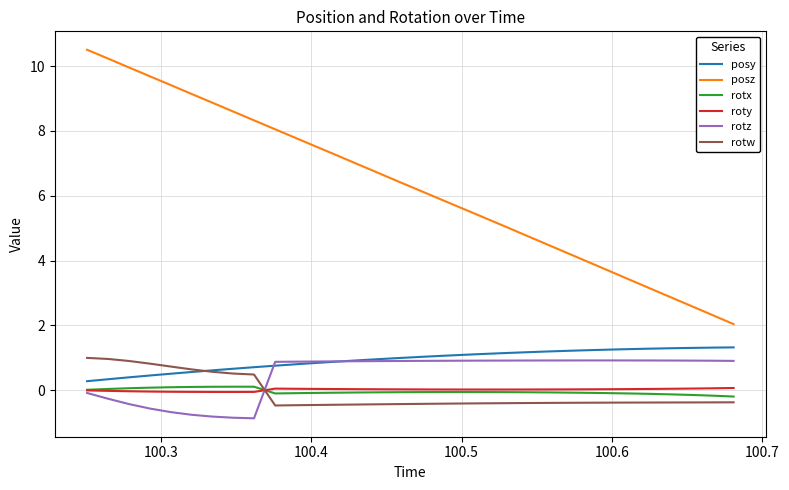

What is the lowest value of the posy series?

0.3